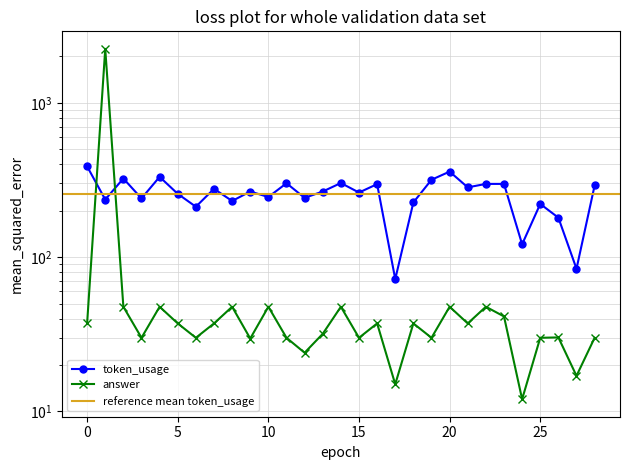

What is the minimum value shown in the chart?

12.0